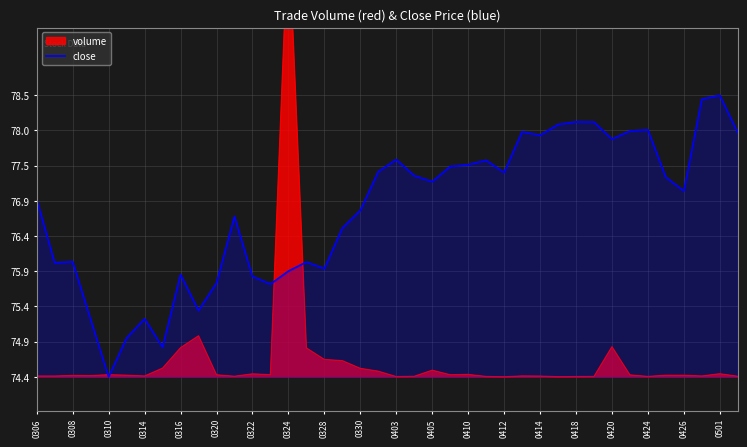

Which category has the lowest value in the close series?

0310